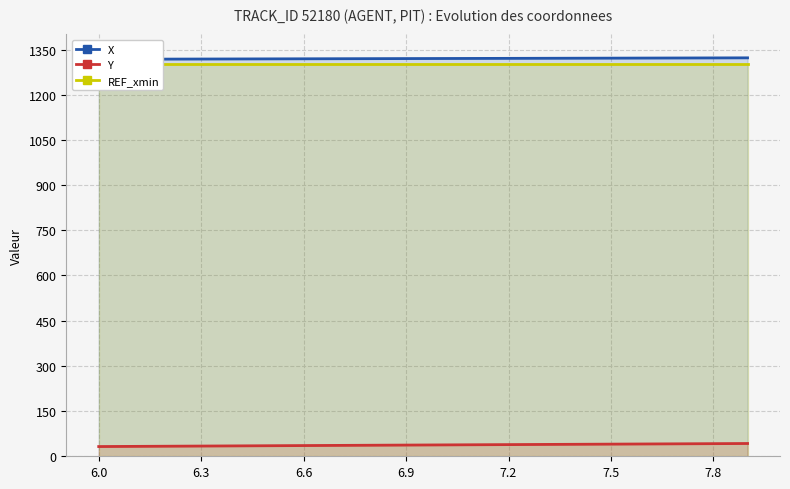

True or false: REF_xmin and Y intersect in this chart.

False